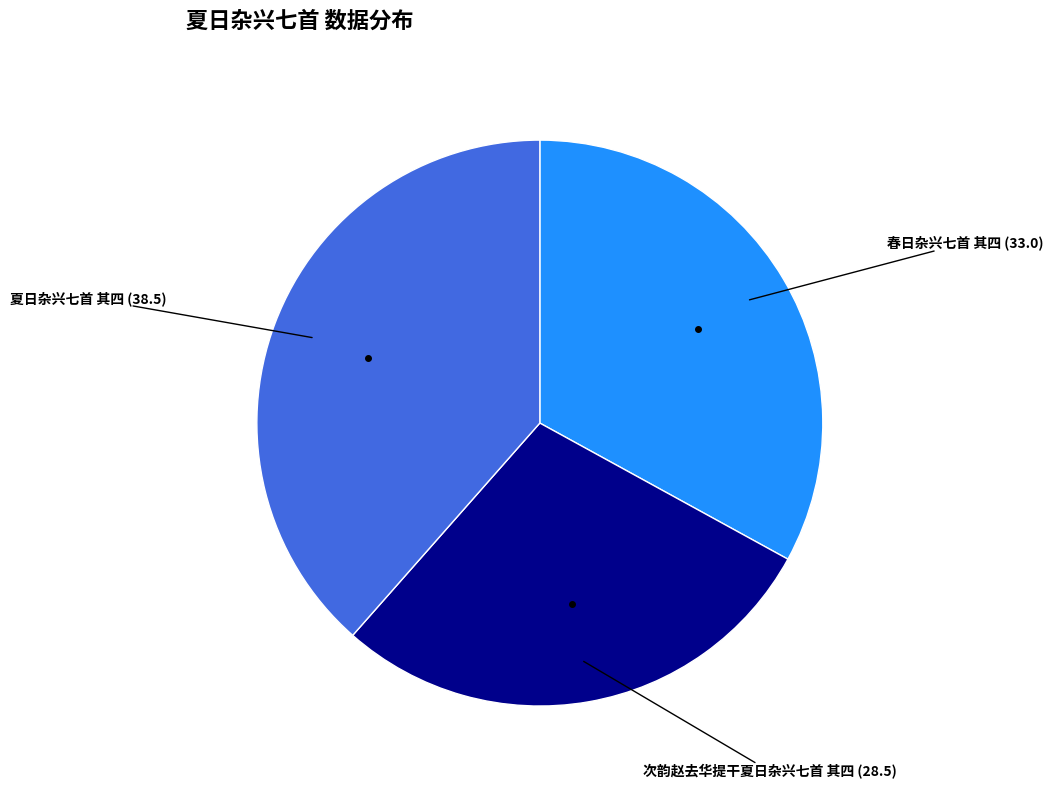

Is there a majority slice in this chart?

No